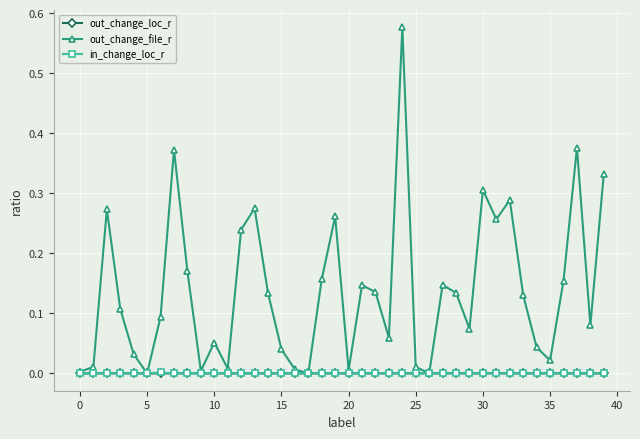

After their last crossing, which series has the higher values: out_change_loc_r or in_change_loc_r?

out_change_loc_r